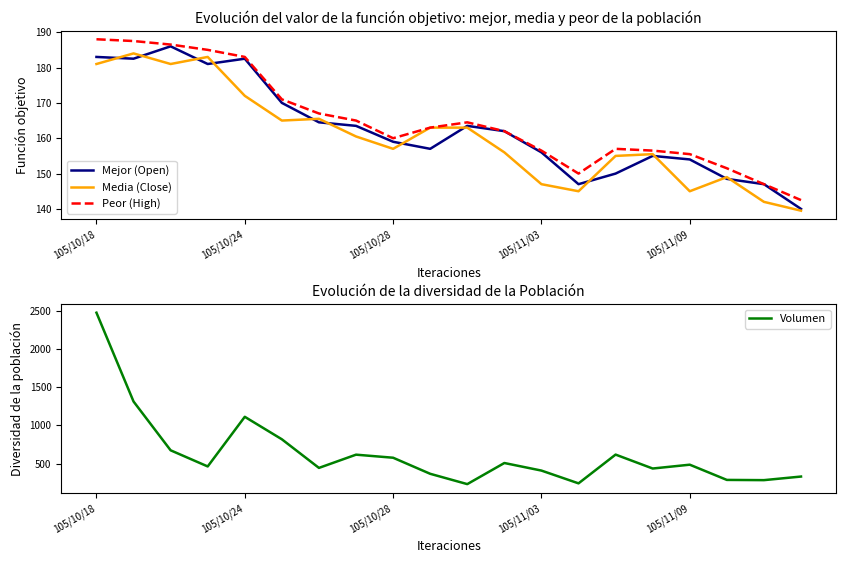

True or false: Volumen and Mejor (Open) intersect in this chart.

False